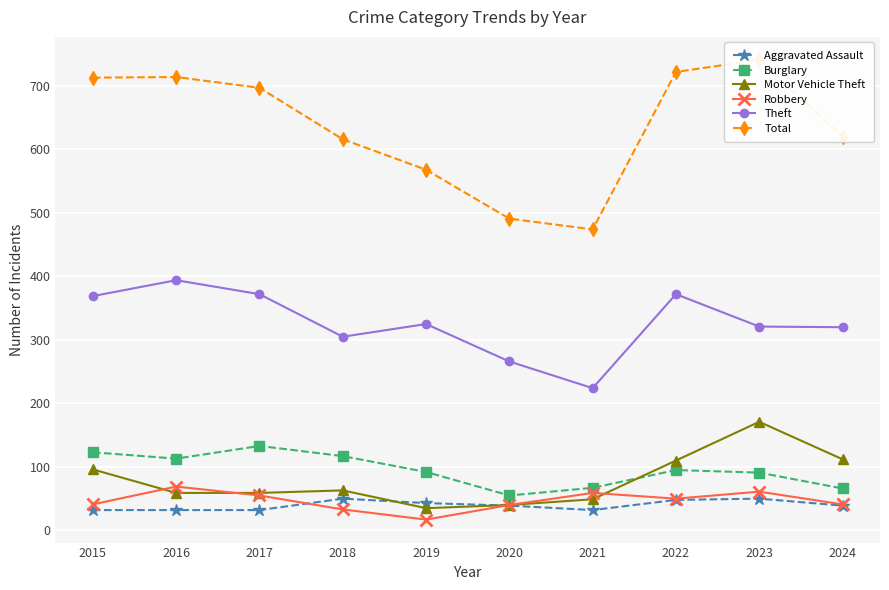

Read the Aggravated Assault value at 2021, to the nearest 10.

30